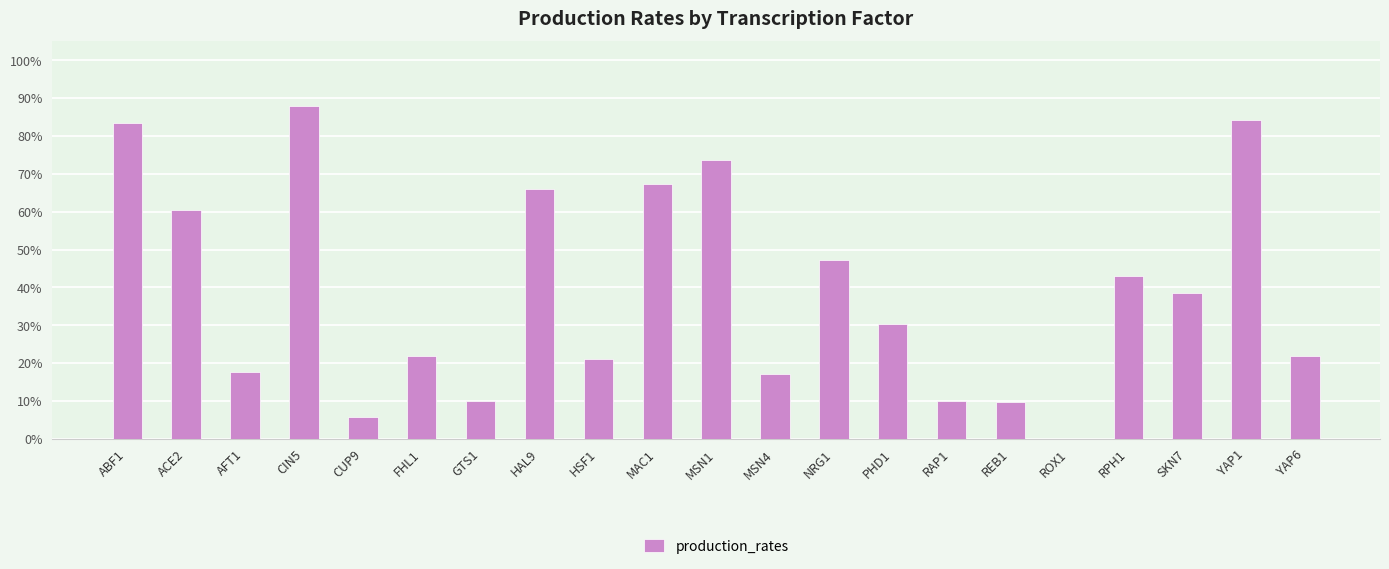

What is the value of the 4th bar from the left?

0.9